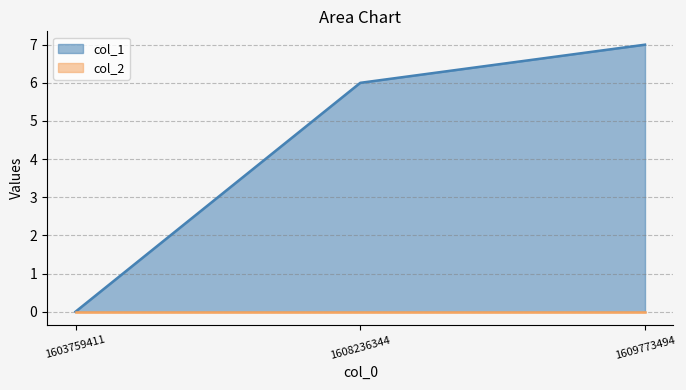

What is the difference between the second highest and minimum values?

6